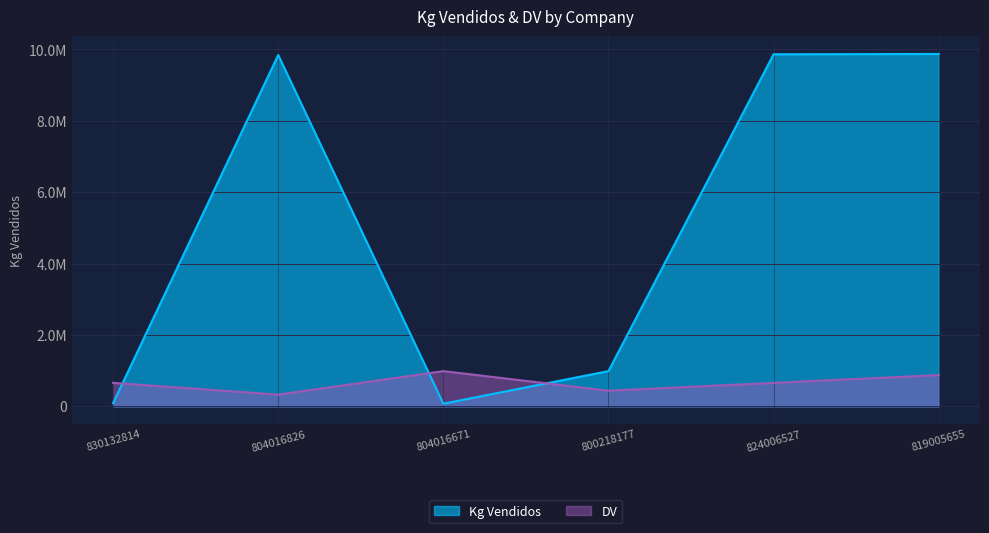

Which category has the highest value across all series?

819005655